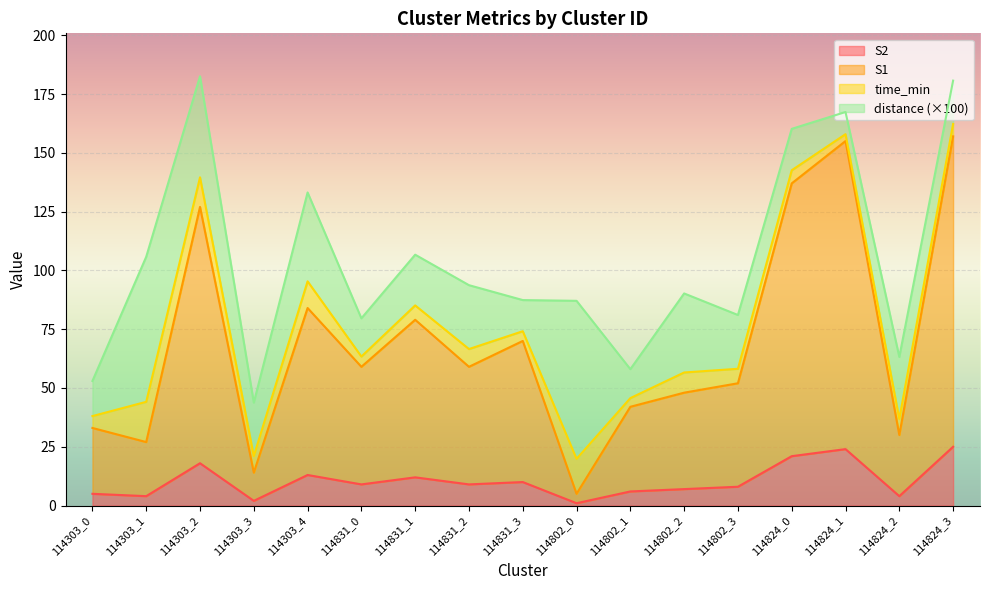

At which category is the sum across all series the highest?

114824_3